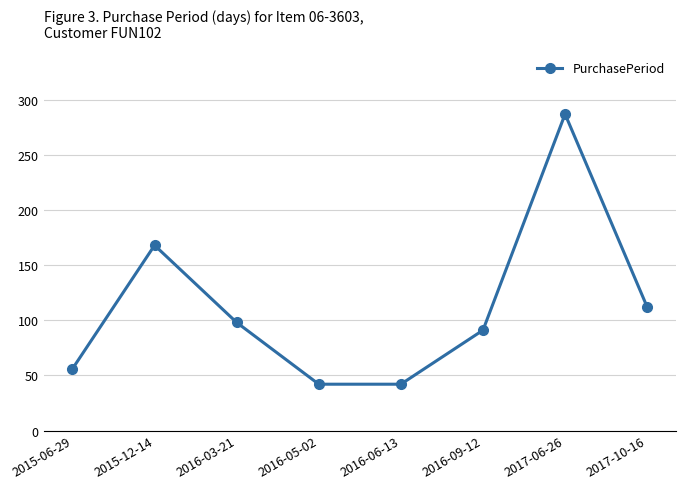

What is the difference between the maximum and minimum values?

245